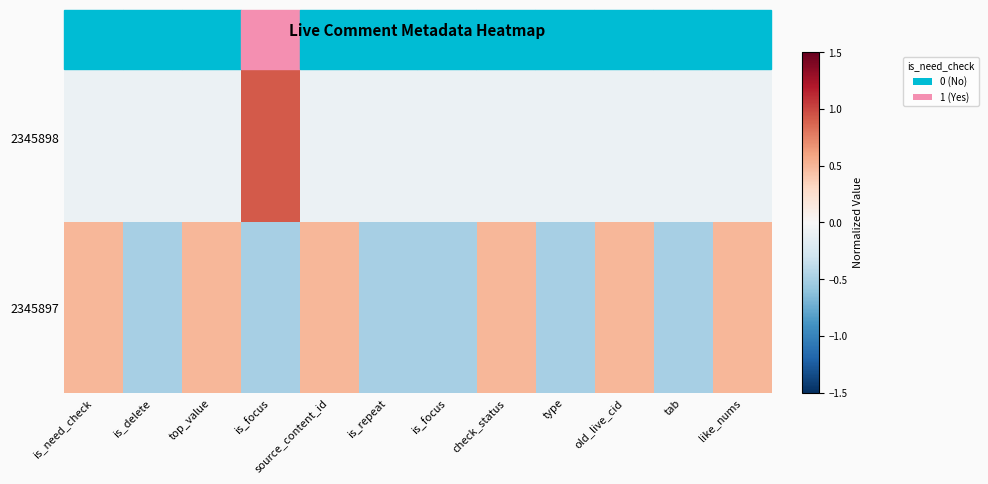

Reading left to right, what are all the values shown in this chart?

2345898: is_need_check=-0.1	is_delete=-0.1	top_value=-0.1	is_focus=0.9	source_content_id=-0.1	is_repeat=-0.1	is_focus=-0.1	check_status=-0.1	type=-0.1	old_live_cid=-0.1	tab=-0.1	like_nums=-0.1
2345897: is_need_check=0.5	is_delete=-0.5	top_value=0.5	is_focus=-0.5	source_content_id=0.5	is_repeat=-0.5	is_focus=-0.5	check_status=0.5	type=-0.5	old_live_cid=0.5	tab=-0.5	like_nums=0.5